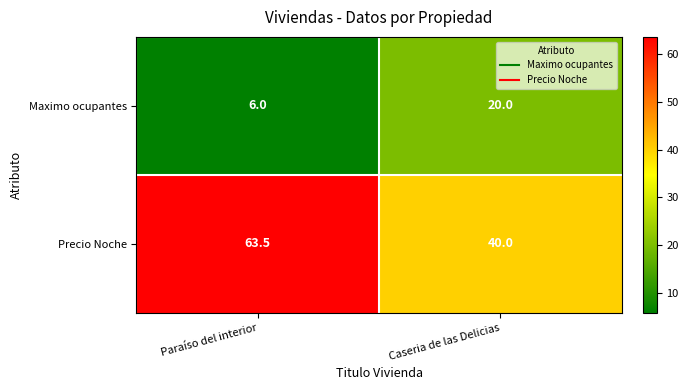

Which series changed the most between Paraíso del interior and Caseria de las Delicias?

Precio Noche